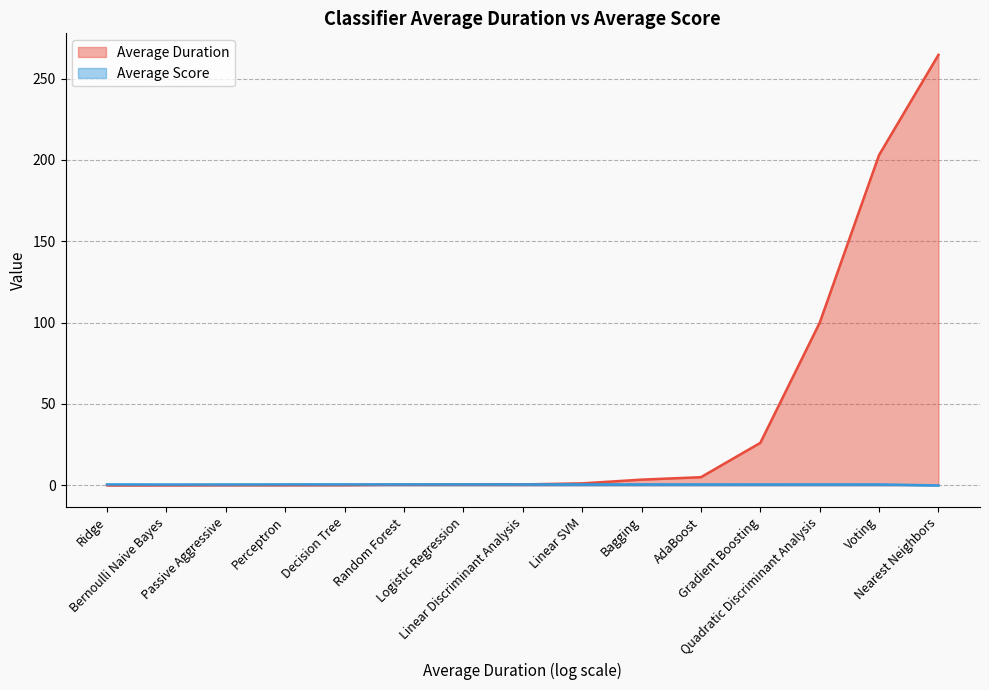

How many positive values does the Average Score series have?

14